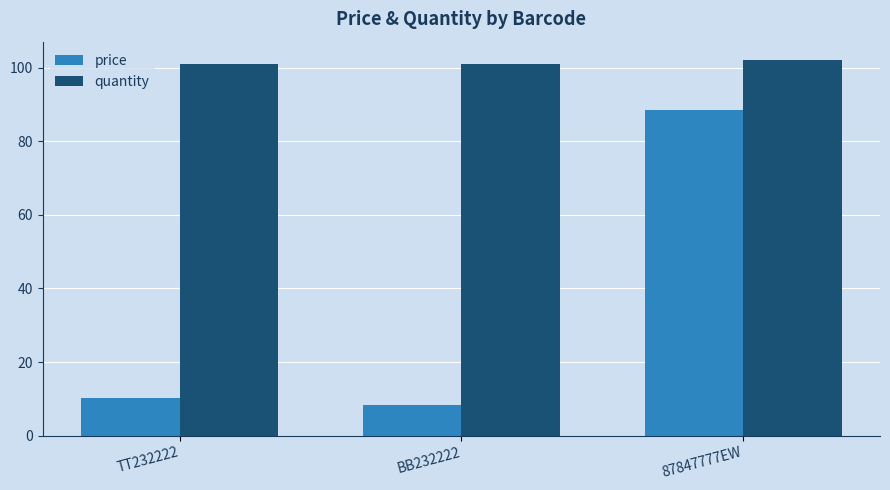

At which label does quantity reach its peak?

87847777EW